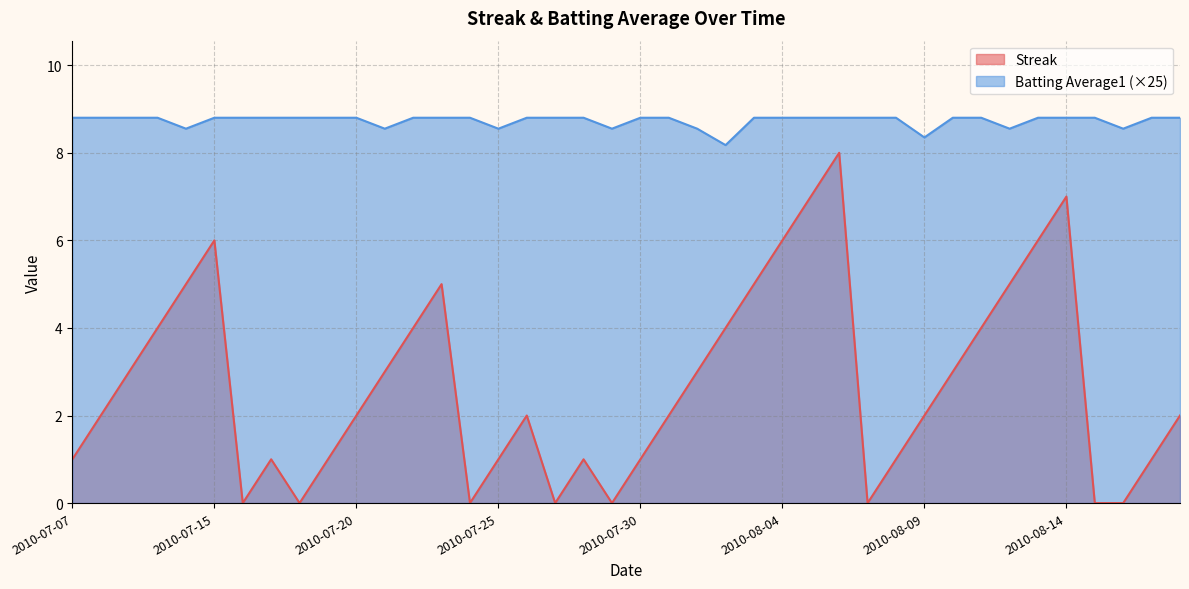

Reading left to right, what are all the values shown in this chart?

Streak: 2010-07-07=1.0	2010-07-08=2.0	2010-07-09=3.0	2010-07-10=4.0	2010-07-11=5.0	2010-07-15=6.0	2010-07-16=0.0	2010-07-17=1.0	2010-07-18=0.0	2010-07-19=1.0	2010-07-20=2.0	2010-07-21=3.0	2010-07-22=4.0	2010-07-23=5.0	2010-07-24=0.0	2010-07-25=1.0	2010-07-26=2.0	2010-07-27=0.0	2010-07-28=1.0	2010-07-29=0.0	2010-07-30=1.0	2010-07-31=2.0	2010-08-01=3.0	2010-08-02=4.0	2010-08-03=5.0	2010-08-04=6.0	2010-08-05=7.0	2010-08-06=8.0	2010-08-07=0.0	2010-08-08=1.0	2010-08-09=2.0	2010-08-10=3.0	2010-08-11=4.0	2010-08-12=5.0	2010-08-13=6.0	2010-08-14=7.0	2010-08-15=0.0	2010-08-16=0.0	2010-08-17=1.0	2010-08-18=2.0
Batting Average1: 2010-07-07=8.8	2010-07-08=8.8	2010-07-09=8.8	2010-07-10=8.8	2010-07-11=8.6	2010-07-15=8.8	2010-07-16=8.8	2010-07-17=8.8	2010-07-18=8.8	2010-07-19=8.8	2010-07-20=8.8	2010-07-21=8.6	2010-07-22=8.8	2010-07-23=8.8	2010-07-24=8.8	2010-07-25=8.6	2010-07-26=8.8	2010-07-27=8.8	2010-07-28=8.8	2010-07-29=8.6	2010-07-30=8.8	2010-07-31=8.8	2010-08-01=8.6	2010-08-02=8.2	2010-08-03=8.8	2010-08-04=8.8	2010-08-05=8.8	2010-08-06=8.8	2010-08-07=8.8	2010-08-08=8.8	2010-08-09=8.3	2010-08-10=8.8	2010-08-11=8.8	2010-08-12=8.6	2010-08-13=8.8	2010-08-14=8.8	2010-08-15=8.8	2010-08-16=8.6	2010-08-17=8.8	2010-08-18=8.8